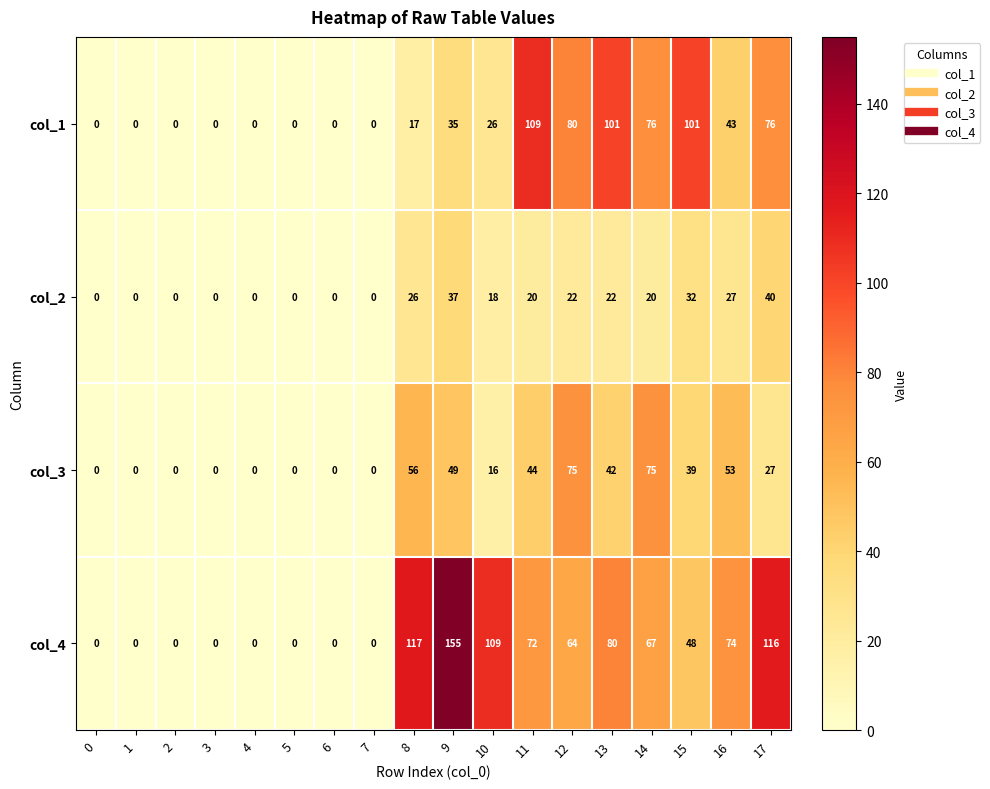

List the series in order of their overall mean, highest first.

col_4, col_1, col_3, col_2